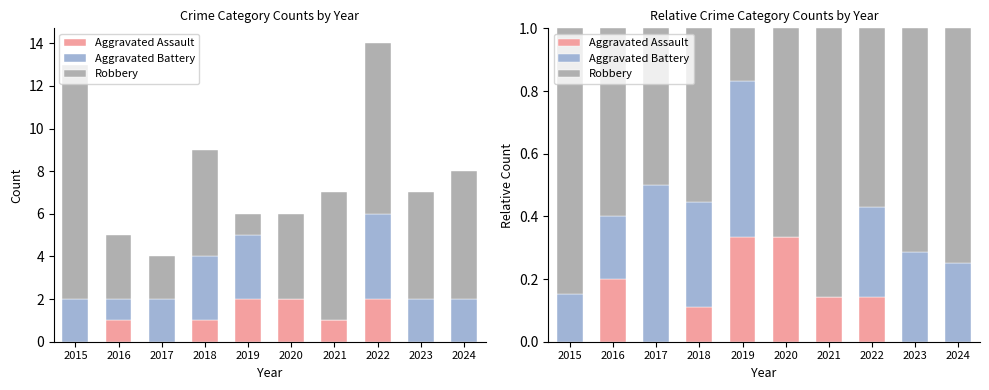

Which series has the largest range (max minus min)?

Robbery